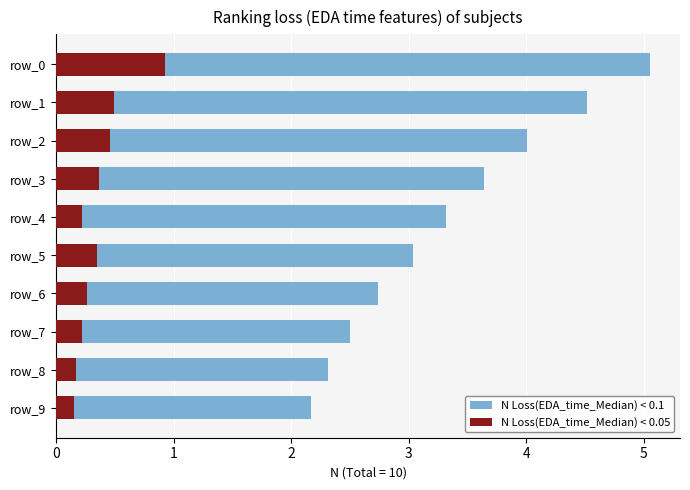

List the series in order of their peak value, lowest first.

N Loss(EDA_time_Median) < 0.05, N Loss(EDA_time_Median) < 0.1